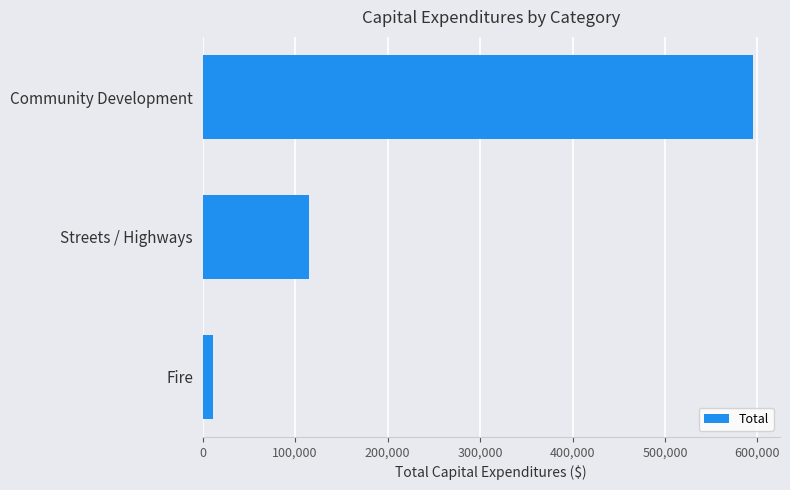

What is the minimum value shown in the chart?

11000